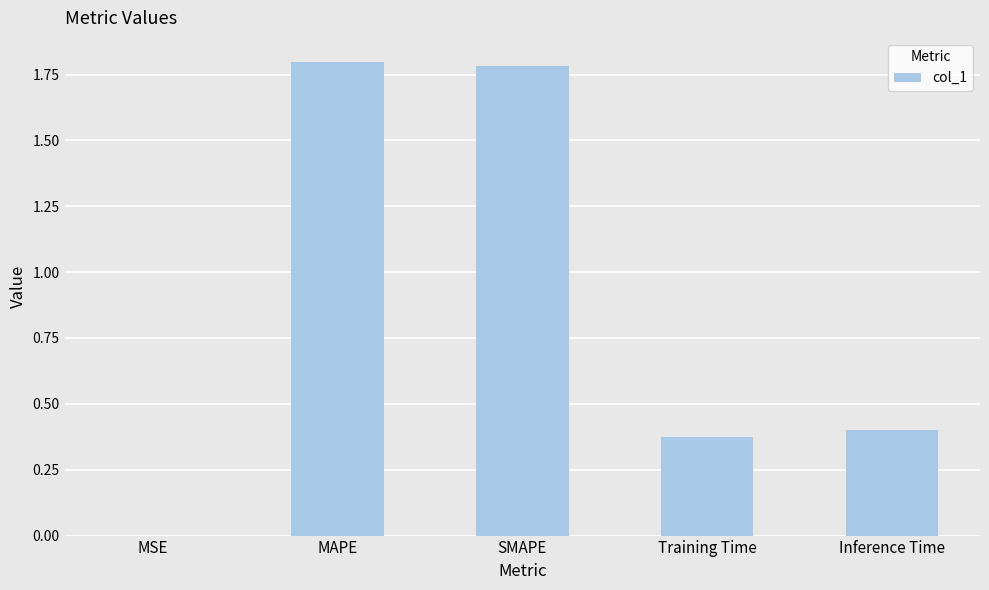

What is the greatest value displayed?

1.8